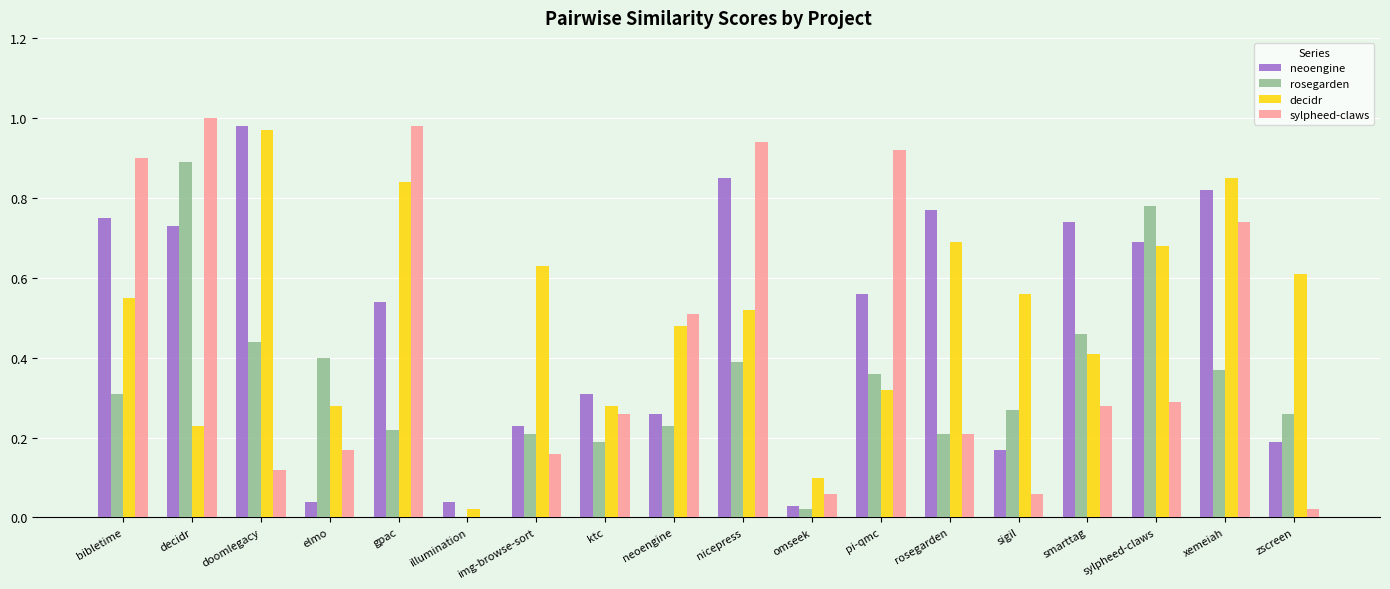

Are the bars horizontal?

No